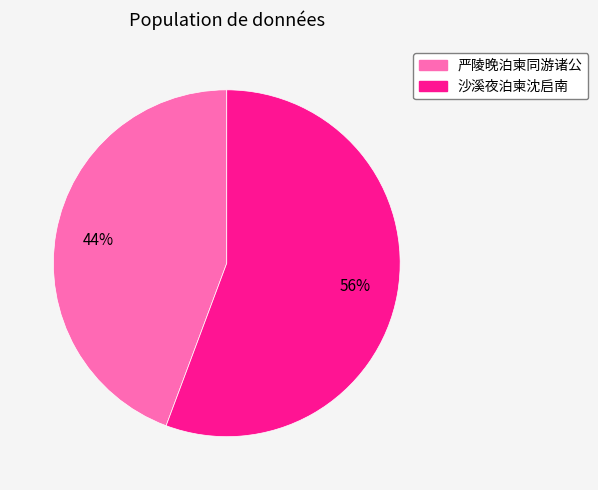

Is 严陵晚泊柬同游诸公 the majority of the pie?

No